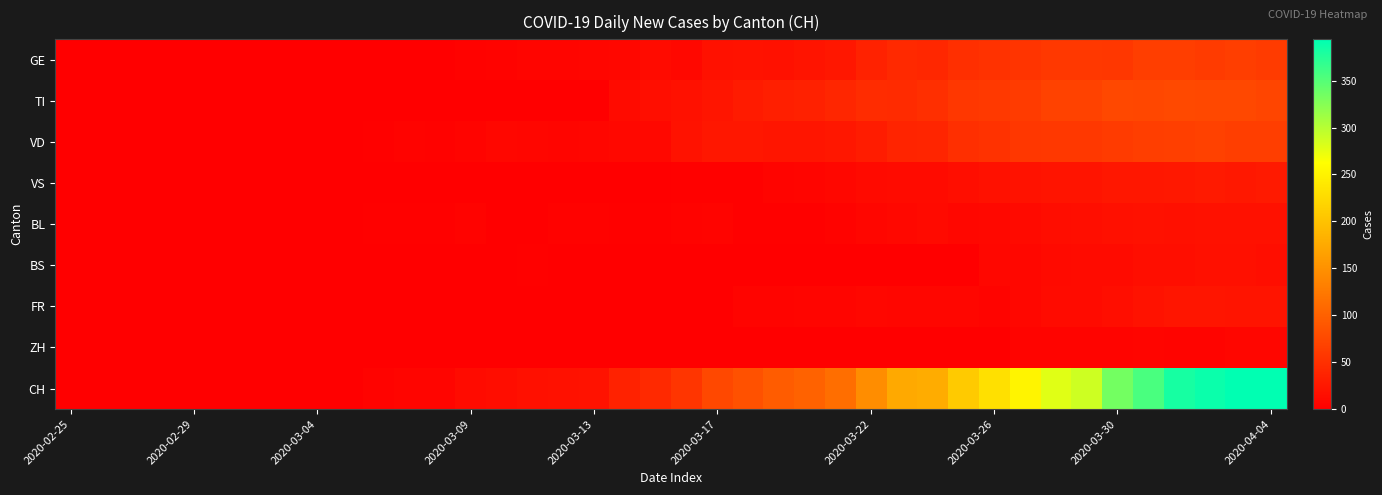

Which series has the largest total across all categories?

CH